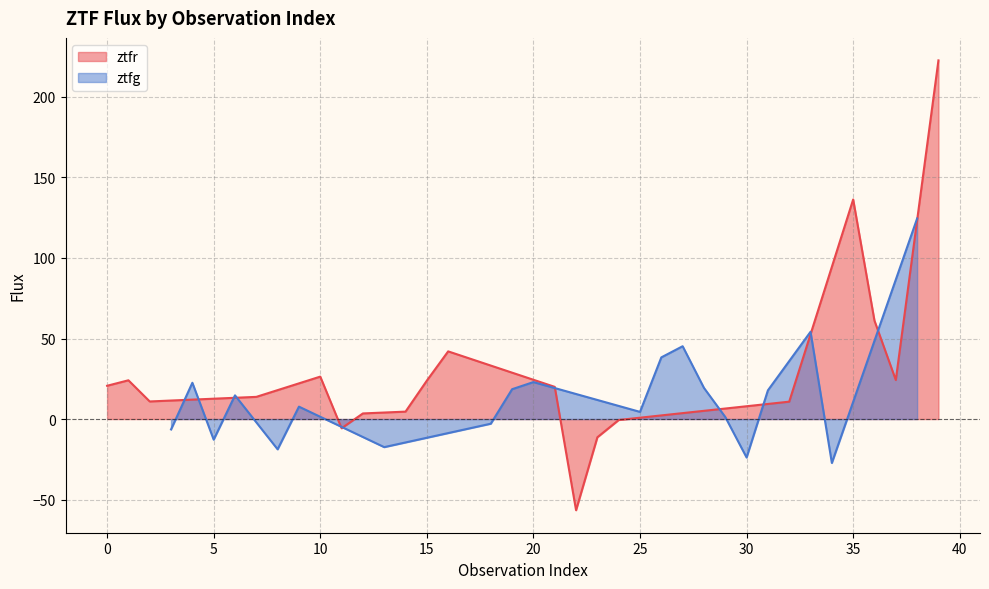

The value at 36 is 107.7. True or false?

False